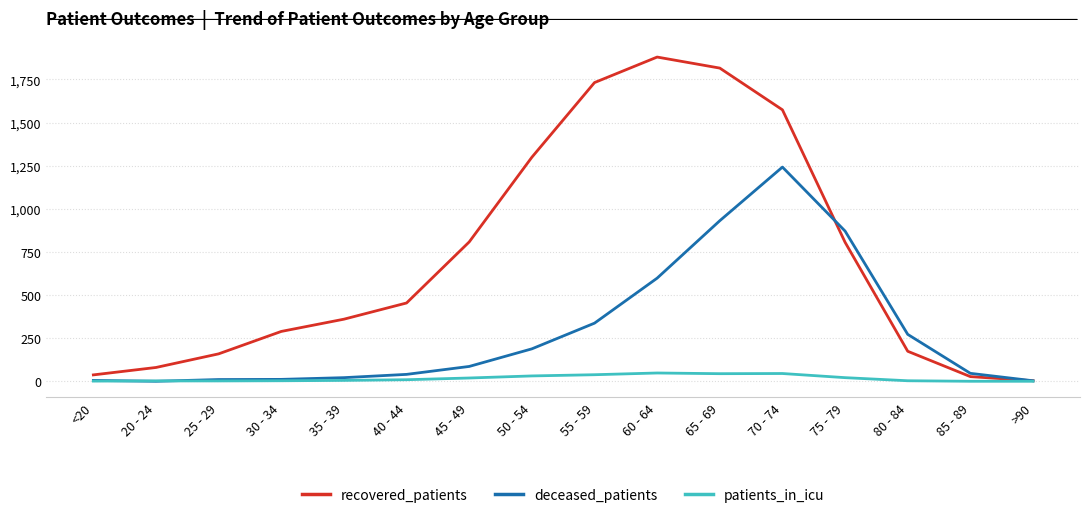

Which series changed the most between 45 - 49 and >90?

recovered_patients